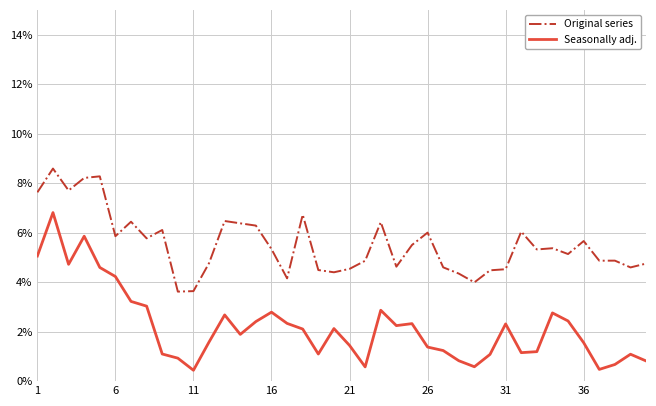

What is the difference between the maximum and minimum values in the Original series series?

5.0